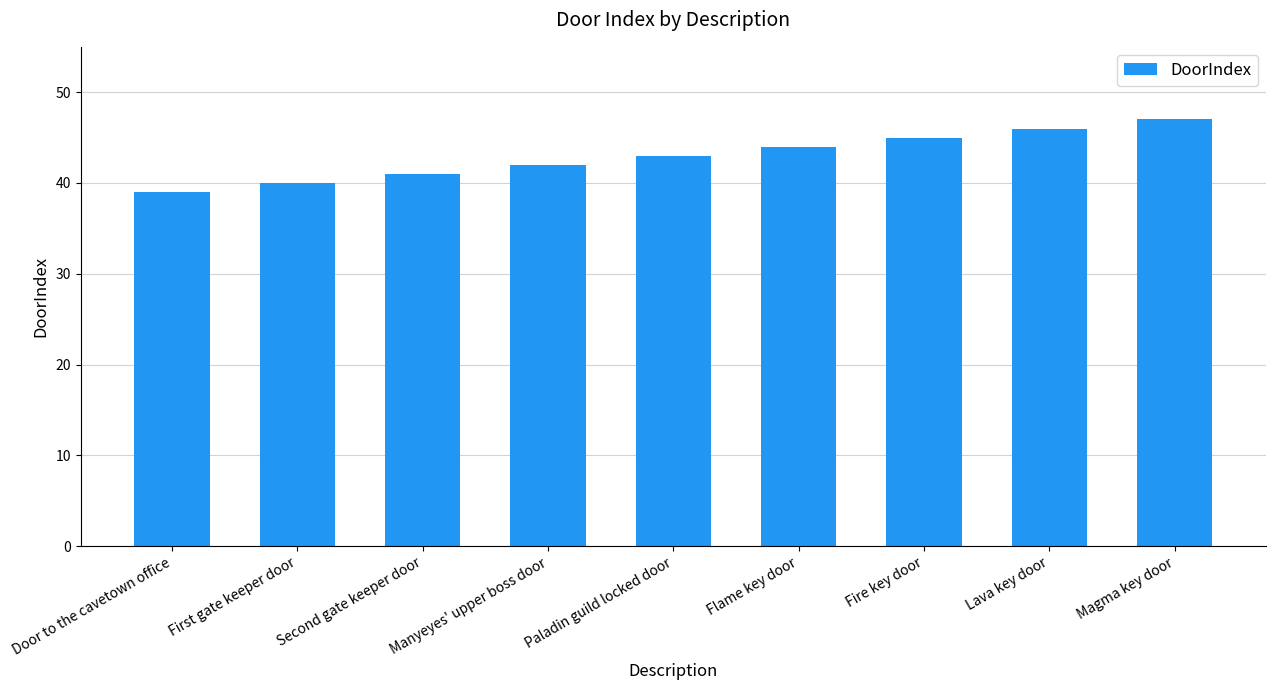

What is the sum of the values at Door to the cavetown office and Second gate keeper door?

80